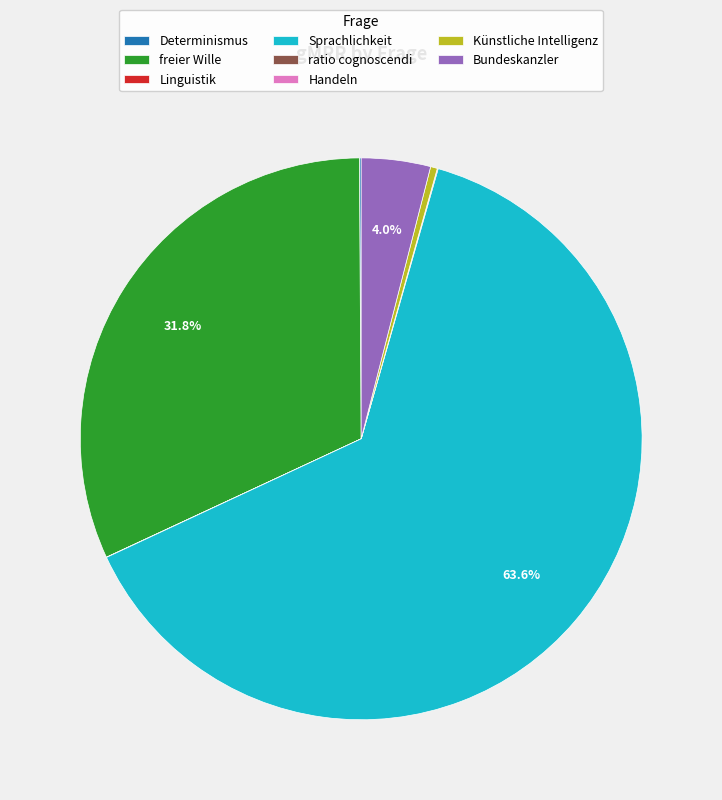

To the nearest percent, what is the average slice percentage?

12%